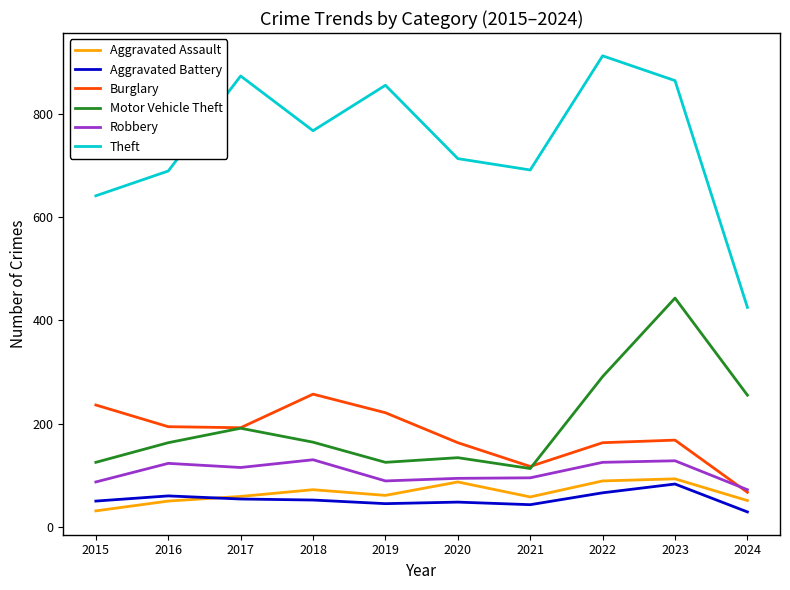

At 2018, list the series in order from smallest to largest.

Aggravated Battery, Aggravated Assault, Robbery, Motor Vehicle Theft, Burglary, Theft